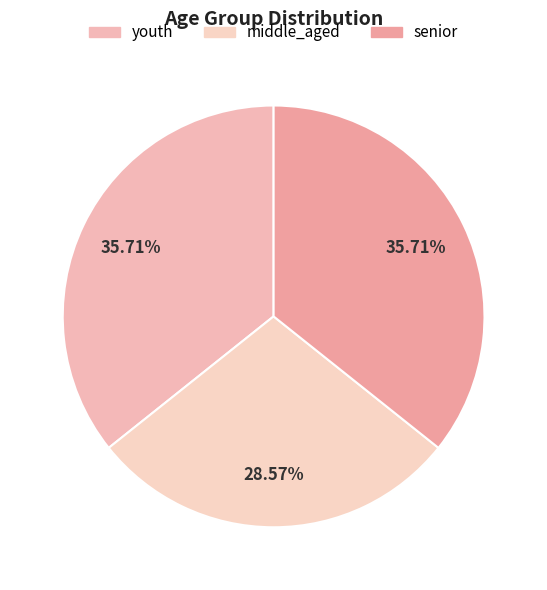

To the nearest percent, what is the combined percentage of senior and youth?

71%